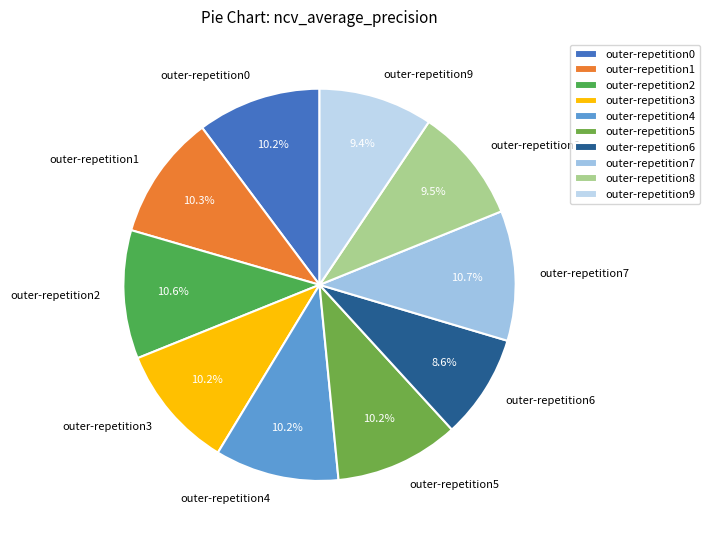

To the nearest percent, what percentage of the pie is outer-repetition7?

11%